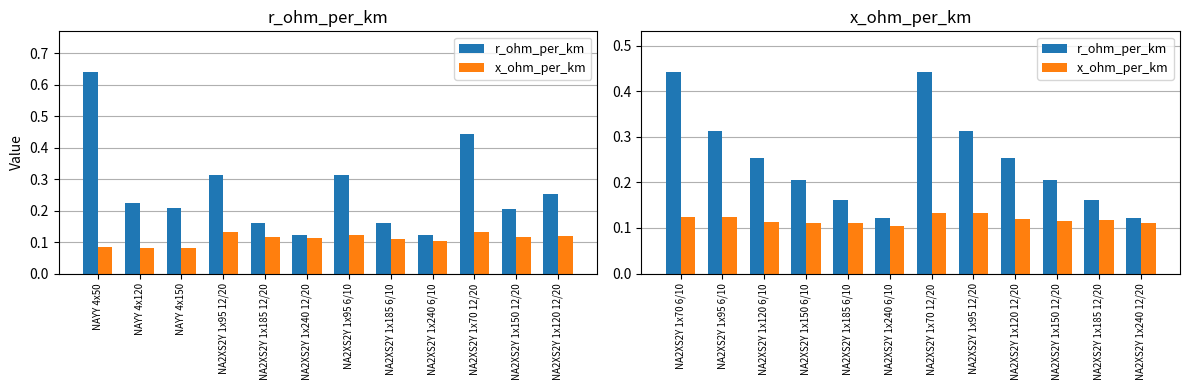

The value of x_ohm_per_km at NA2XS2Y 1x150 12/20 is 0.1. True or false?

True